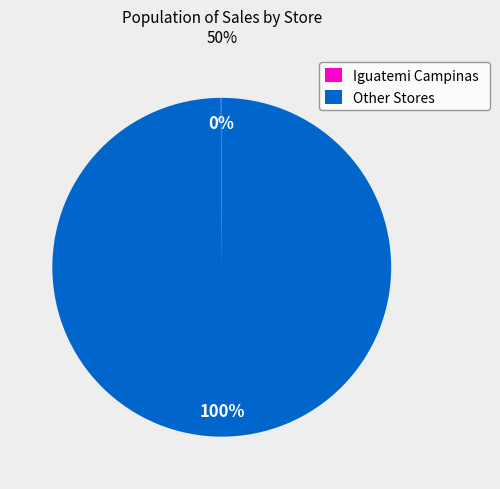

To the nearest percent, what percentage of the pie is Other Stores?

100%